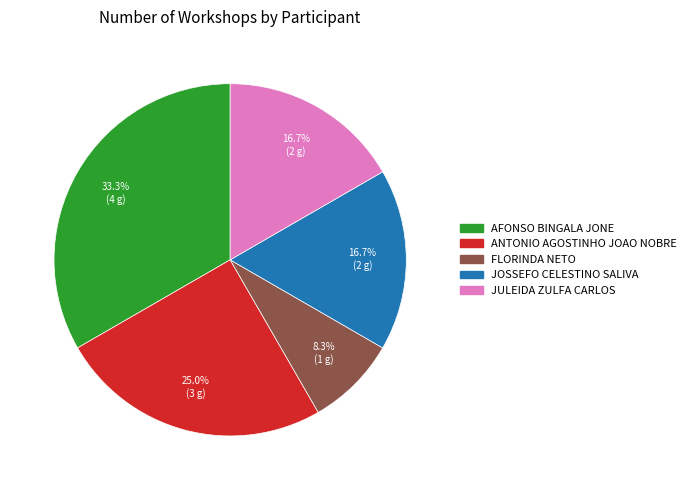

Which has a higher value, JOSSEFO CELESTINO SALIVA or ANTONIO AGOSTINHO JOAO NOBRE?

ANTONIO AGOSTINHO JOAO NOBRE